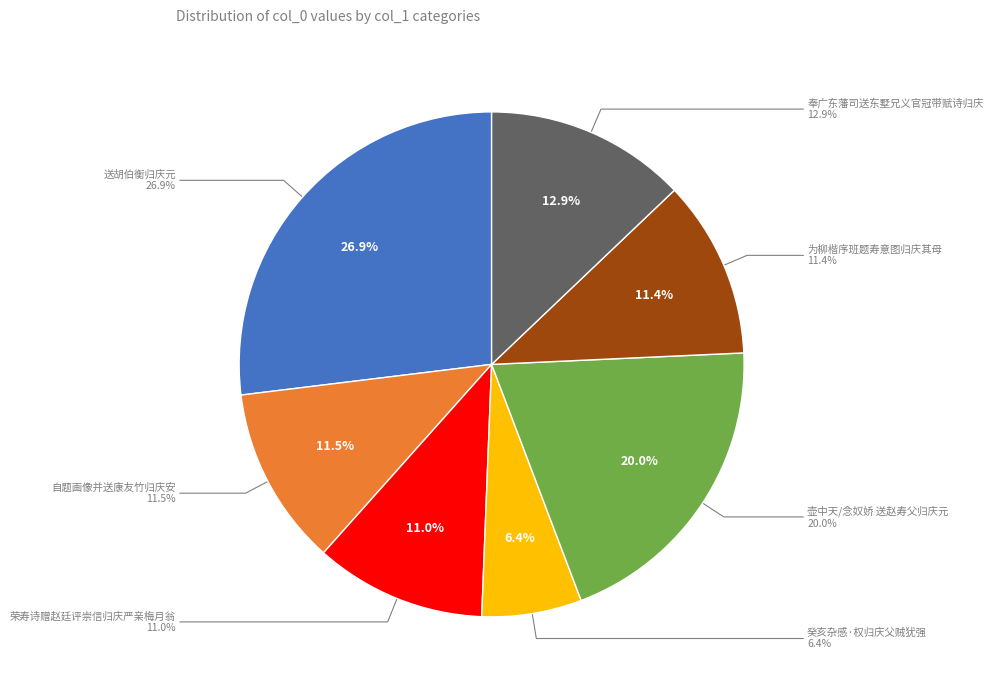

How many slices are in this pie chart?

7